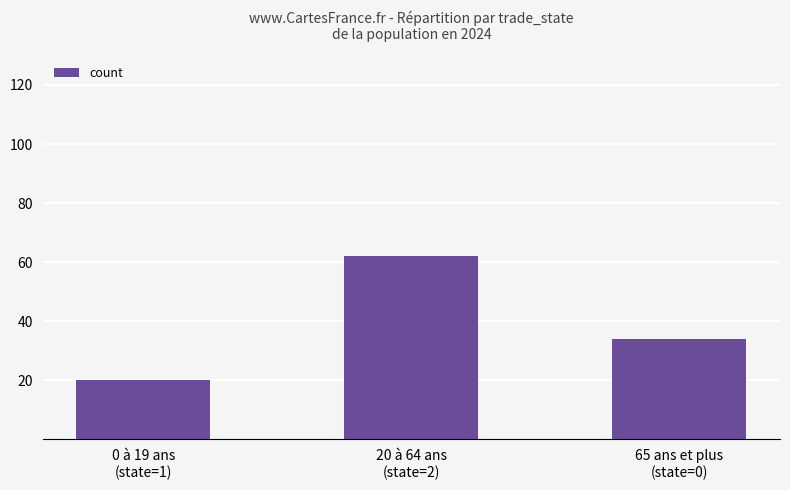

Count the number of data series in this chart.

1